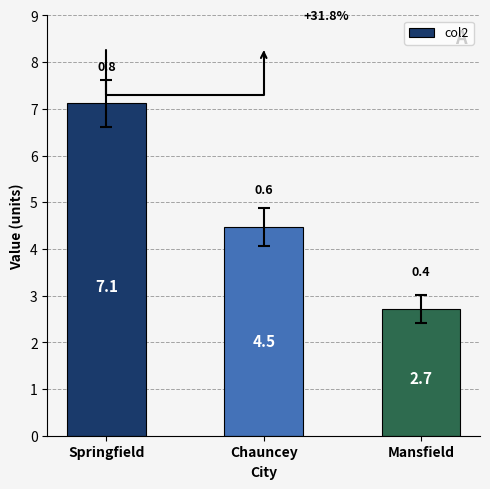

How many bars are there in total?

3